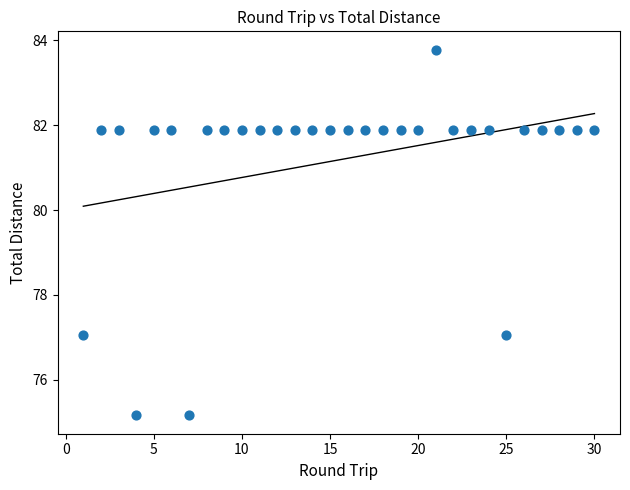

What is the range of X values (max minus min)?

29.0